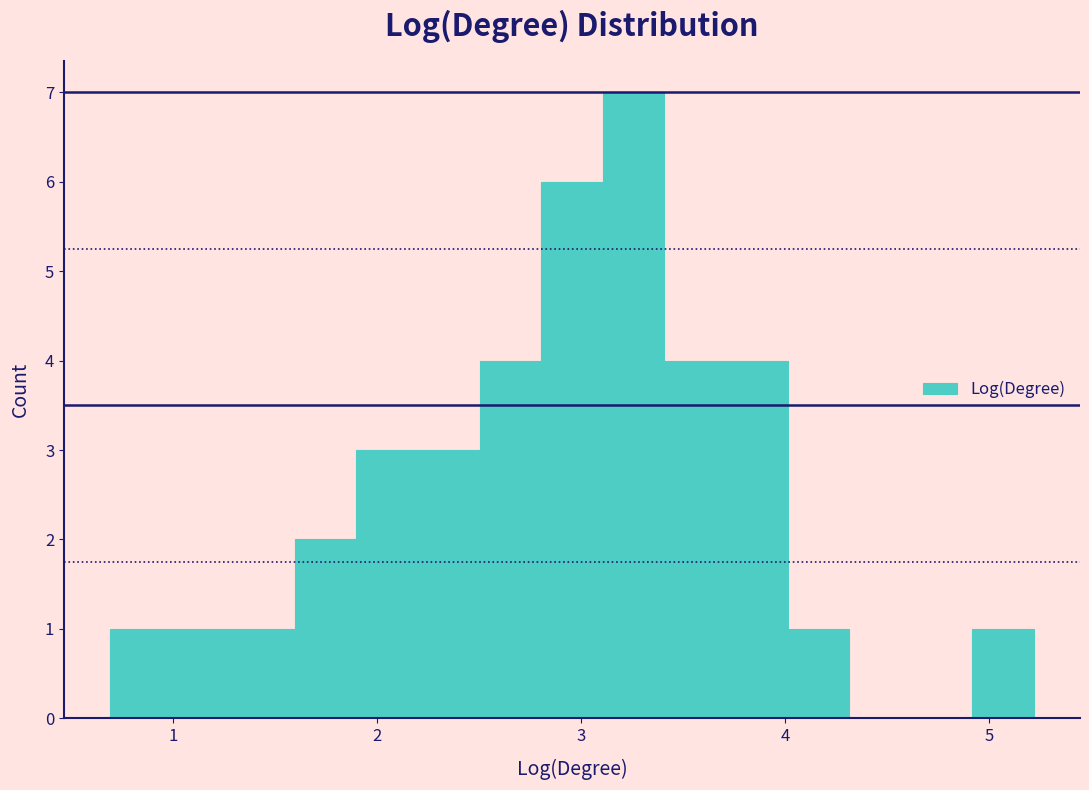

Around what value on the x-axis is the tallest bar? Give the approximate position of its centre, as read against the axis.

3.3